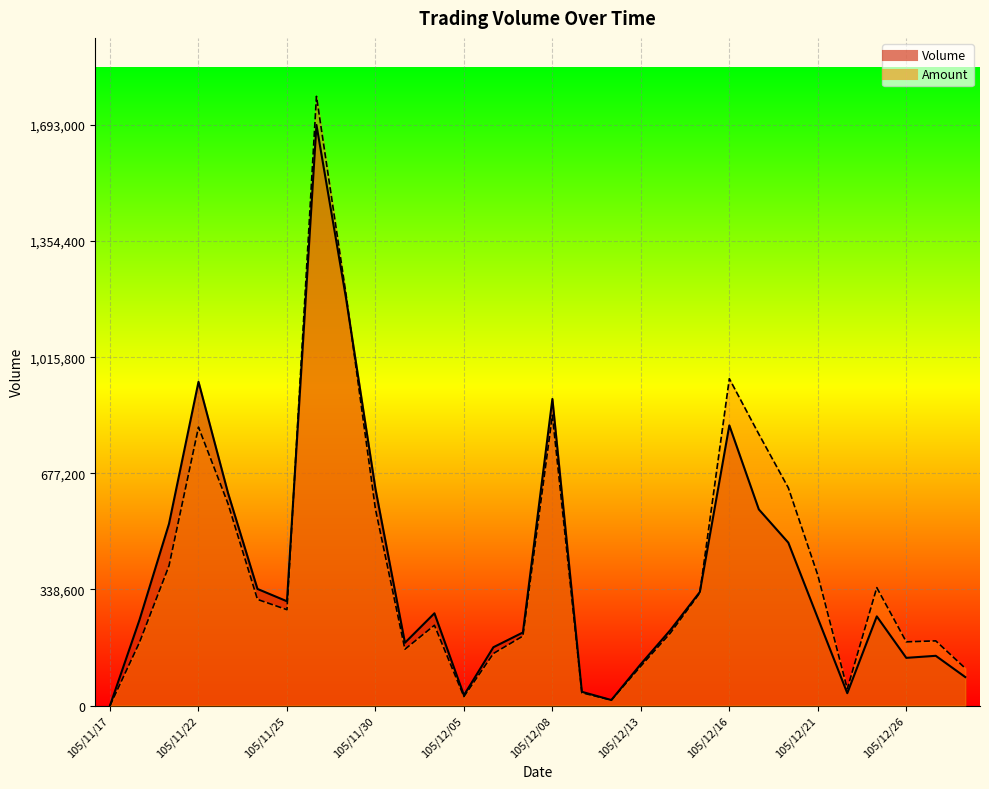

How many categories are shown in the chart?

30